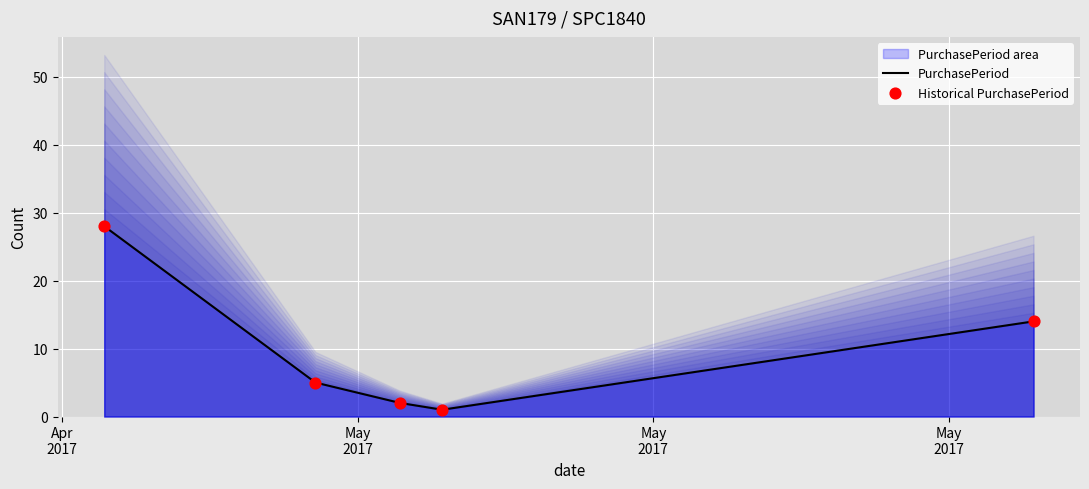

Is the value of Historical PurchasePeriod at May
2017 greater than the value of PurchasePeriod at May
2017?

No